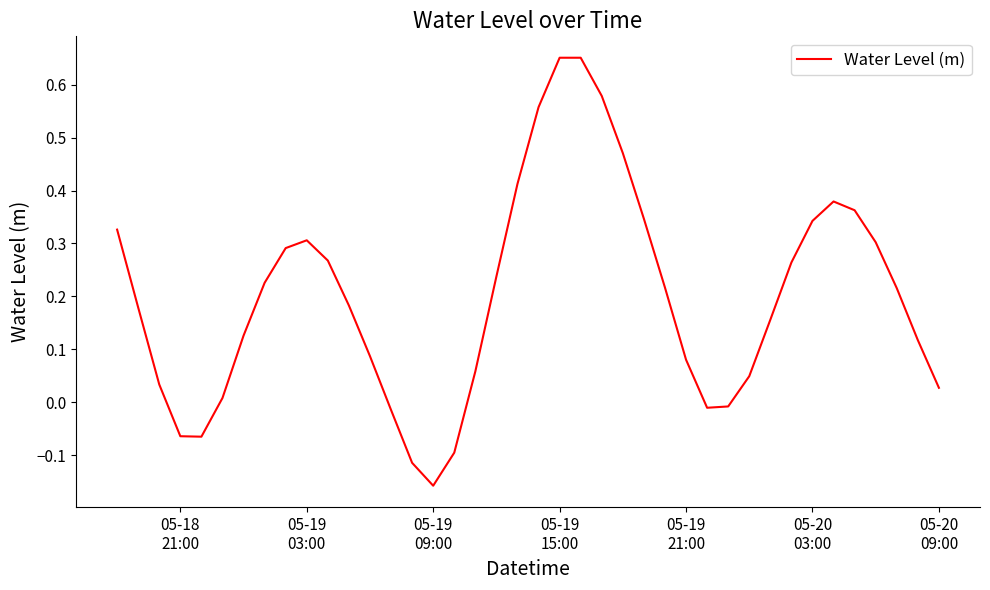

What is the sum of all values?

8.0